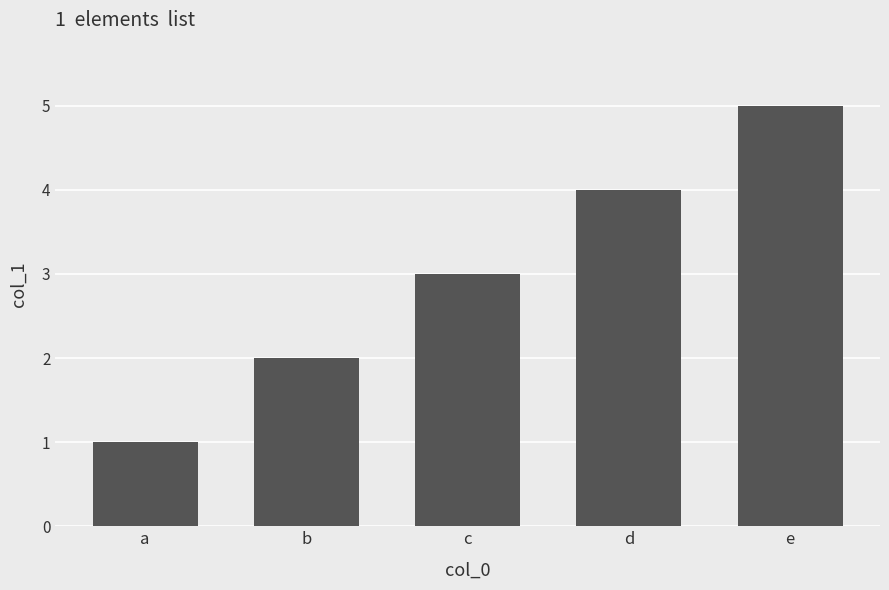

The value at c is 3. True or false?

True